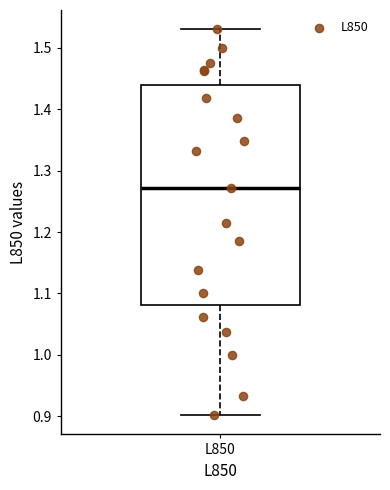

Where does the lower whisker of the box for L850 end on the y-axis? The values are not printed on the chart, so give them approximately, as read against the axis.

0.90